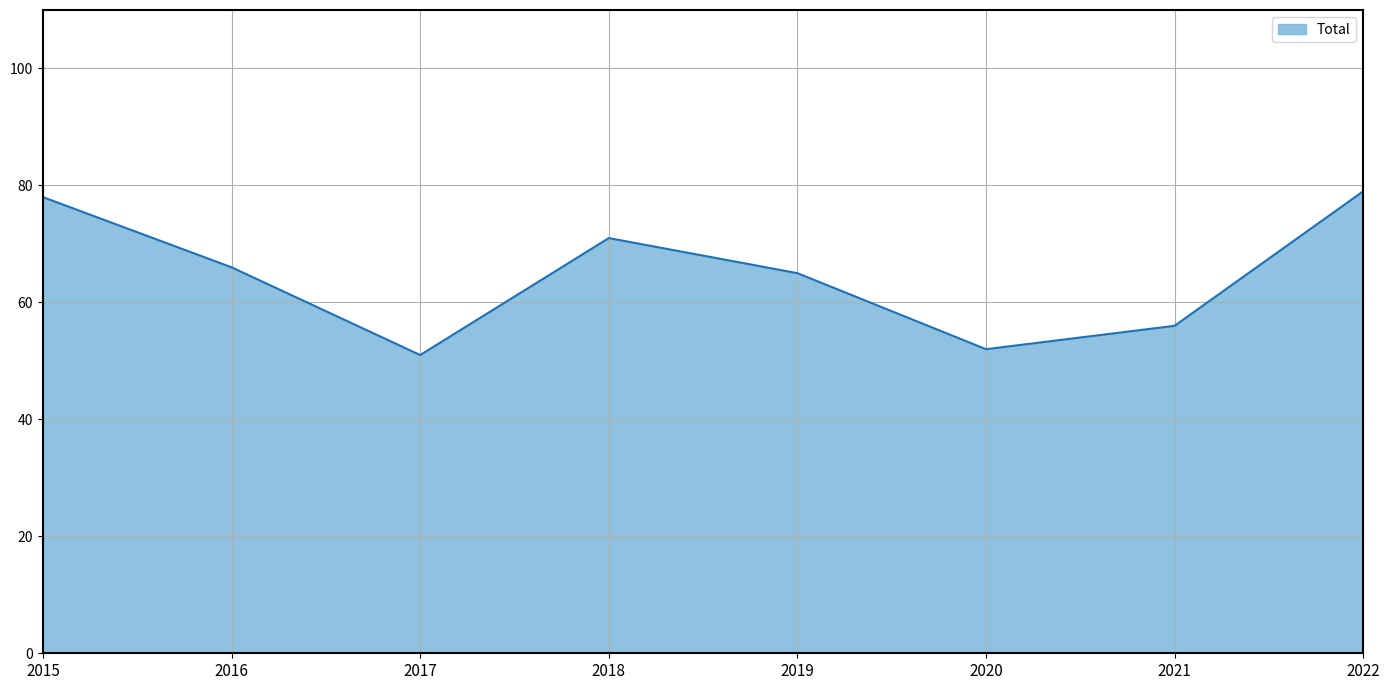

What is the difference between the maximum and minimum values?

28